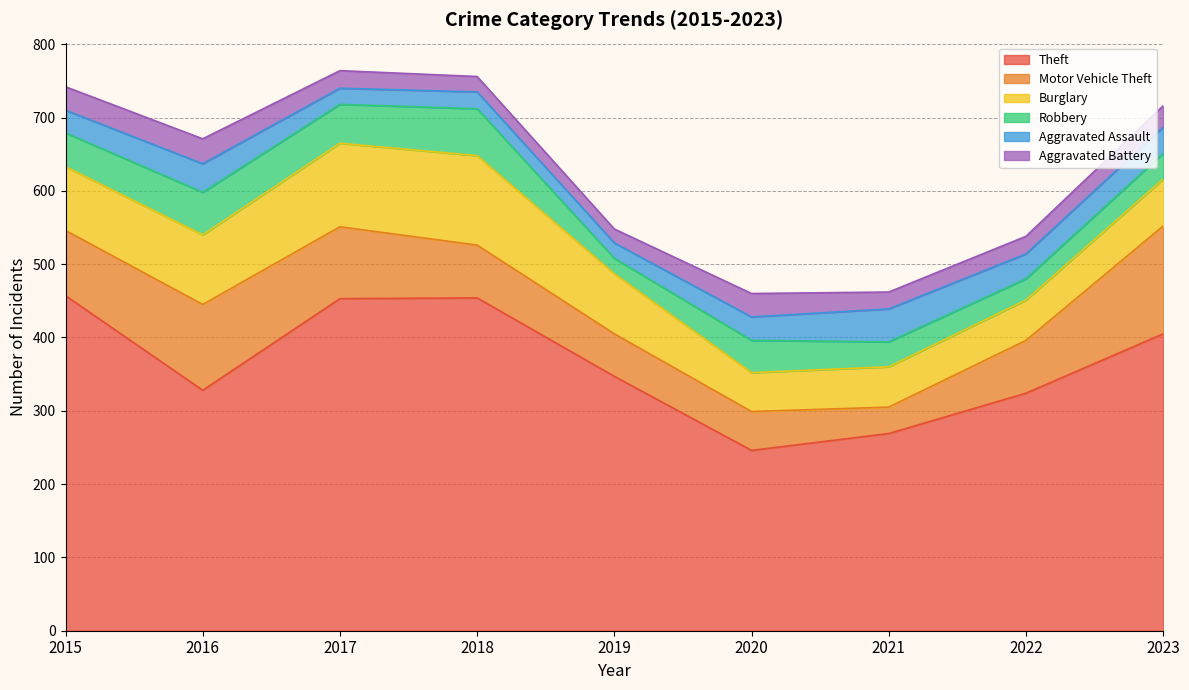

How many interior local valleys does the Burglary series have?

1